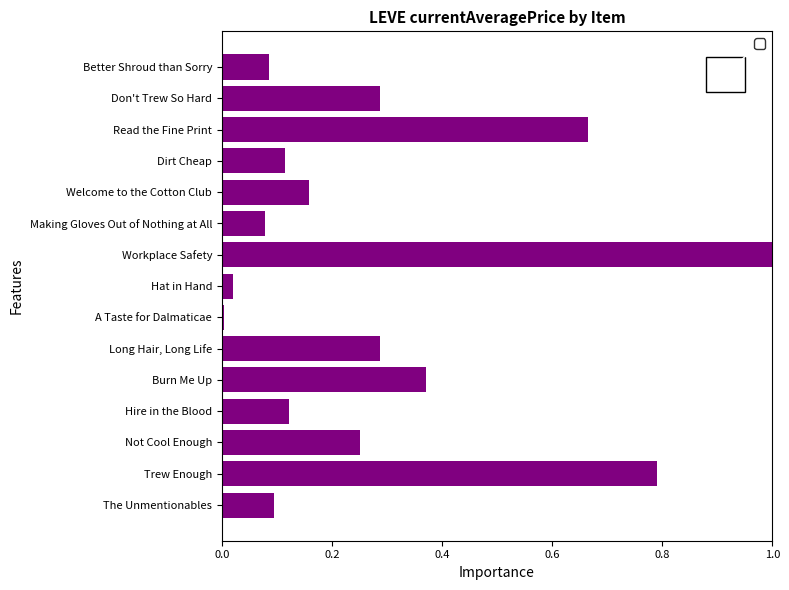

What is the sum of all values?

4.3